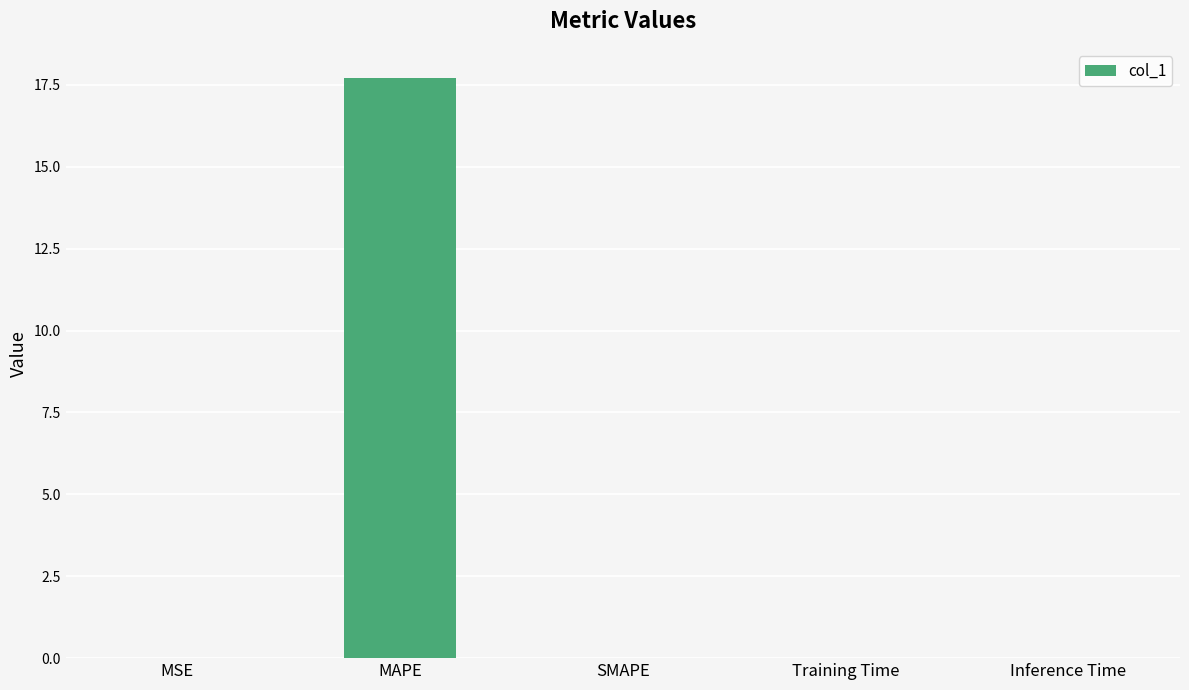

How many series are shown in this chart?

1